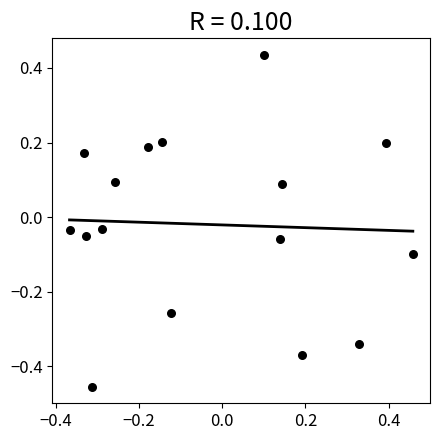

What is the range of Y values (max minus min)?

0.9